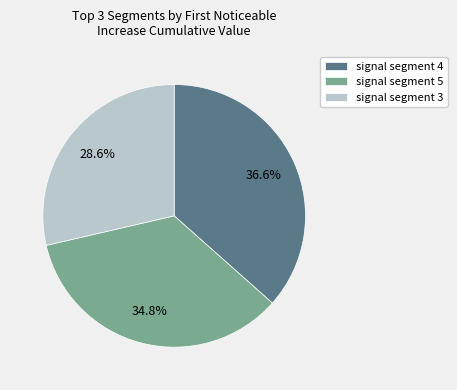

Does any single category account for the majority?

No